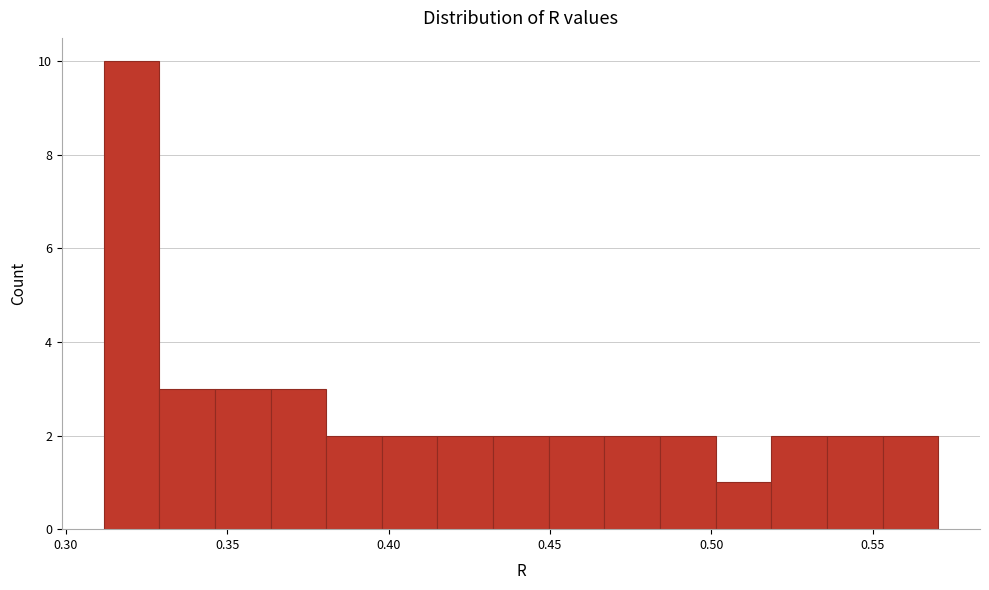

Read against the x-axis, roughly where is the centre of the tallest bar?

0.320